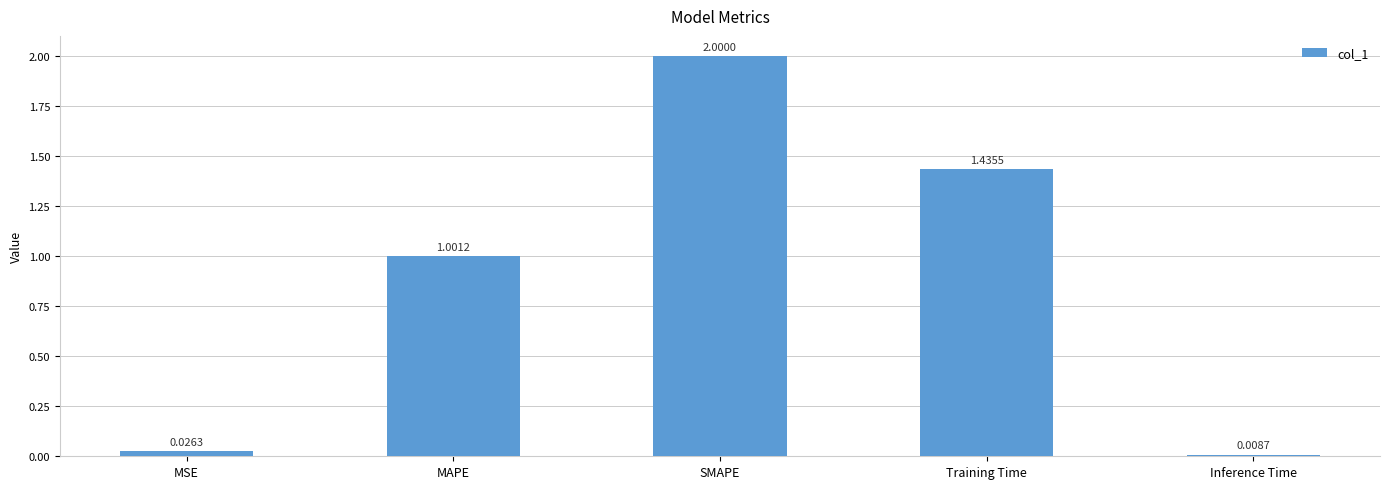

Read the value at SMAPE.

2.0